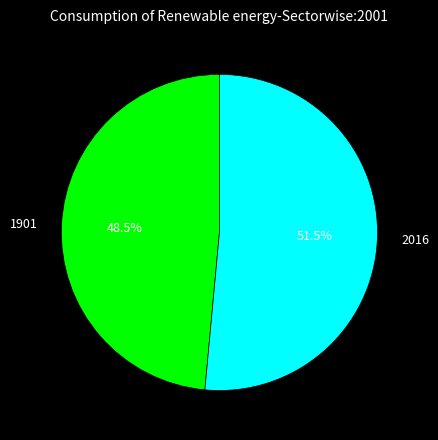

The 1901 slice represents 43% of the pie. True or false?

False